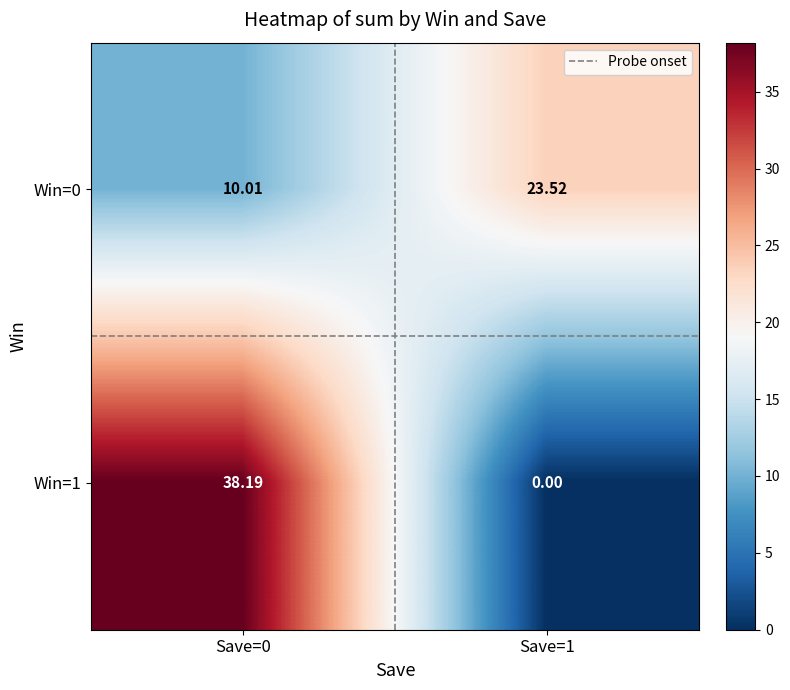

Is the value of Win=1 at Save=1 greater than the value of Win=0 at Save=1?

No